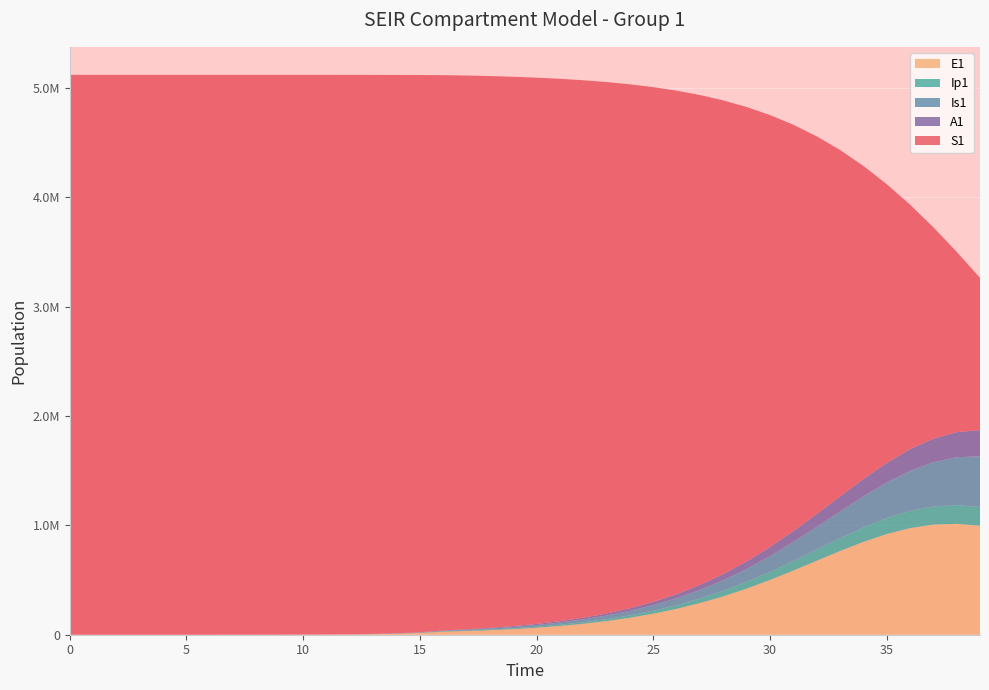

Reading left to right, what are all the values shown in this chart?

S1: 0=5120500.0	1=5120492.7	2=5120483.3	3=5120468.1	4=5120442.4	5=5120398.2	6=5120322.0	7=5120190.6	8=5119964.0	9=5119573.4	10=5118899.8	11=5117738.6	12=5115737.1	13=5112288.3	14=5106349.2	15=5096131.3	16=5078580.9	17=5063860.1	18=5046510.4	19=5024073.9	20=4995665.2	21=4960013.7	22=4915503.9	23=4860181.9	24=4791755.1	25=4707611.3	26=4604875.2	27=4480530.6	28=4331628.5	29=4155604.0	30=3950705.3	31=3716510.2	32=3454458.2	33=3168275.8	34=2864132.3	35=2550378.4	36=2236802.7	37=1933493.6	38=1649555.0	39=1392004.4
E1: 0=0.0	1=6.4	2=13.2	3=23.4	4=40.6	5=70.1	6=120.8	7=208.4	8=359.3	9=619.5	10=1068.2	11=1841.6	12=3174.6	13=5471.0	14=9424.7	15=16223.7	16=27892.4	17=33941.6	18=41105.9	19=51020.6	20=63811.9	21=79911.4	22=99948.4	23=124698.3	24=155046.8	25=191947.3	26=236353.3	27=289110.7	28=350799.0	29=421515.6	30=500613.5	31=586426.3	32=676046.7	33=765255.4	34=848704.9	35=920427.8	36=974644.6	37=1006720.4	38=1014014.9	39=996362.6
Ip1: 0=0.0	1=0.5	2=1.4	3=2.7	4=4.9	5=8.5	6=14.7	7=25.4	8=43.8	9=75.6	10=130.3	11=224.7	12=387.4	13=667.8	14=1150.7	15=1981.7	16=3409.7	17=4872.2	18=5951.4	19=7321.6	20=9104.2	21=11378.7	22=14235.8	23=17788.0	24=22169.4	25=27531.1	26=34033.2	27=41832.0	28=51060.3	29=61798.3	30=74036.5	31=87631.2	32=102262.2	33=117401.1	34=132310.0	35=146083.1	36=157739.9	37=166360.9	38=171237.7	39=171997.8
Is1: 0=5.0	1=4.1	2=4.1	3=5.1	4=7.5	5=11.9	6=19.8	7=33.6	8=57.5	9=98.8	10=170.1	11=293.1	12=505.2	13=870.7	14=1500.7	15=2585.8	16=4453.1	17=6853.5	18=9615.9	19=12648.9	20=16194.8	21=20502.9	22=25823.6	23=32425.1	24=40607.8	25=50711.9	26=63117.6	27=78236.9	28=96492.6	29=118283.4	30=143929.0	31=173595.6	32=207204.2	33=244331.6	34=284124.5	35=325254.1	36=365942.1	37=404079.9	38=437438.4	39=463941.3
A1: 0=0.0	1=0.3	2=1.0	3=2.1	4=4.1	5=7.4	6=13.1	7=22.8	8=39.5	9=68.3	10=117.8	11=203.2	12=350.5	13=604.2	14=1041.3	15=1793.8	16=3087.9	17=4583.8	18=6033.9	19=7709.4	20=9749.3	21=12276.6	22=15419.5	23=19322.2	24=24150.0	25=30089.6	26=37345.8	27=46132.9	28=56658.2	29=69097.0	30=83556.8	31=100031.2	32=118348.6	33=138123.8	34=158727.1	35=179287.2	36=198742.2	37=215942.1	38=229789.8	39=239392.3